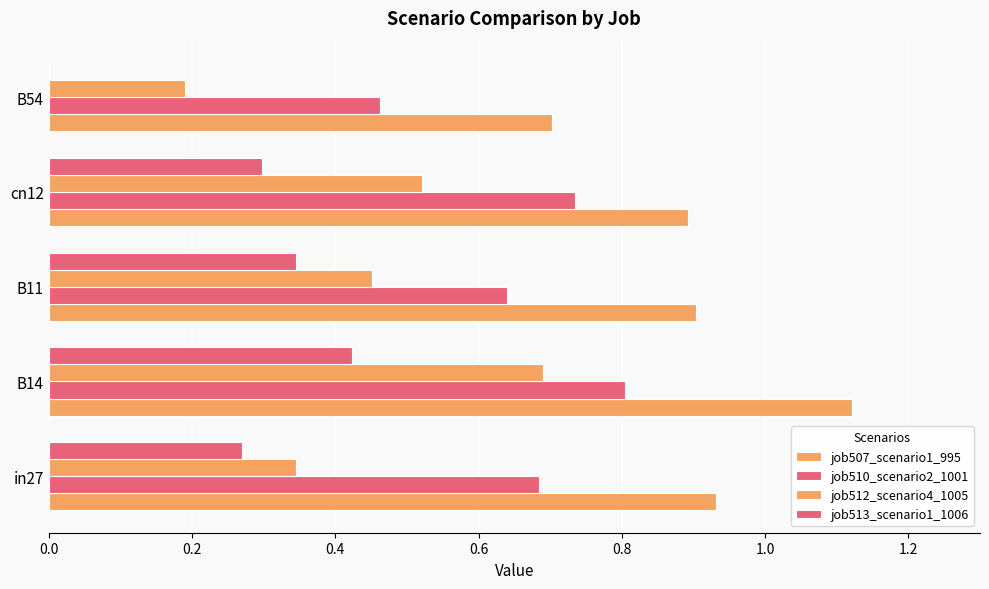

How many categories are shown in the chart?

5